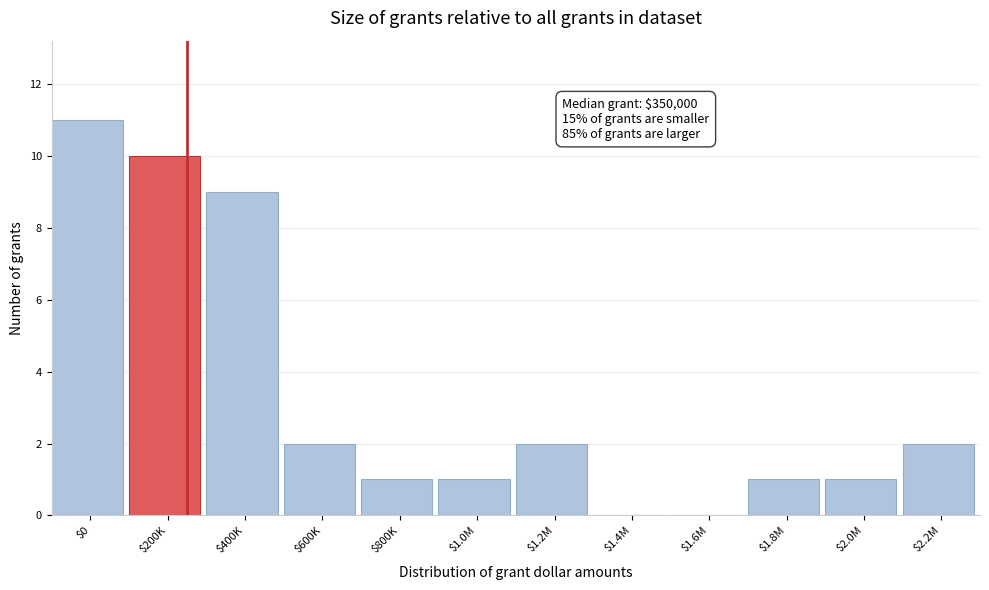

What is the greatest value displayed?

11